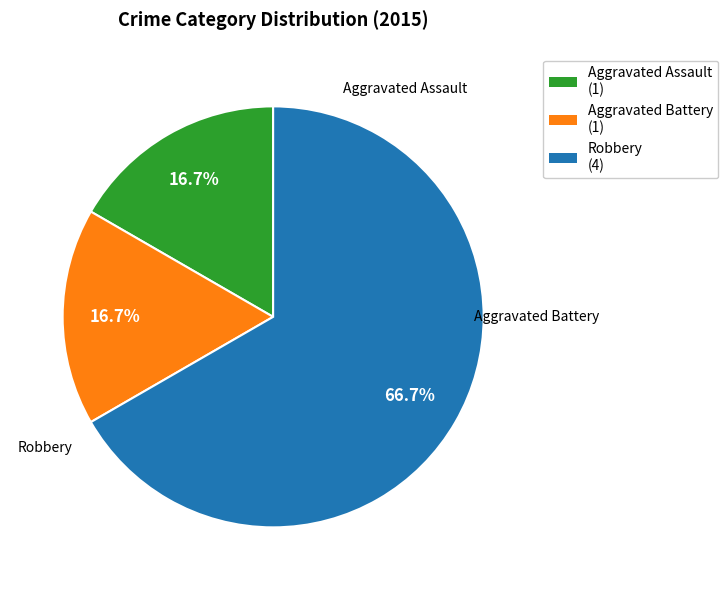

Is it true that Aggravated Battery is 25% of the pie?

False